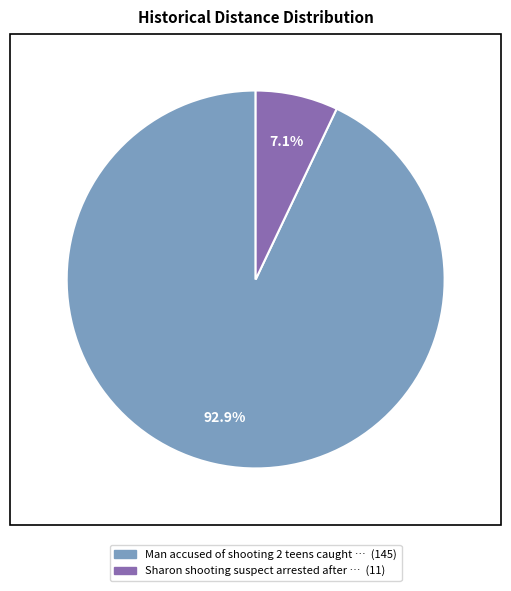

Which category has the smallest portion of the pie?

Sharon shooting suspect arrested after